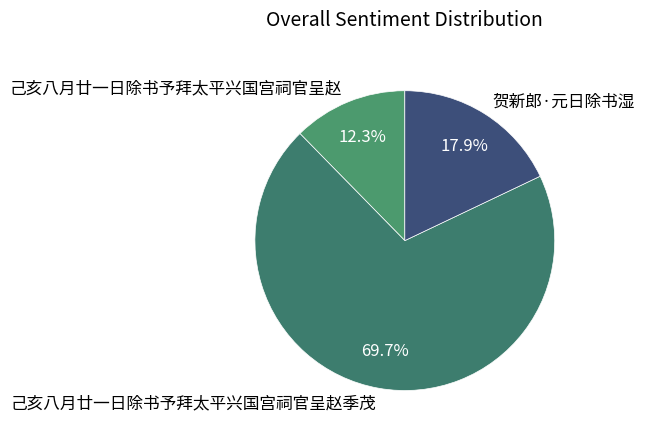

The 己亥八月廿一日除书予拜太平兴国宫祠官呈赵季茂 slice represents 70% of the pie. True or false?

True